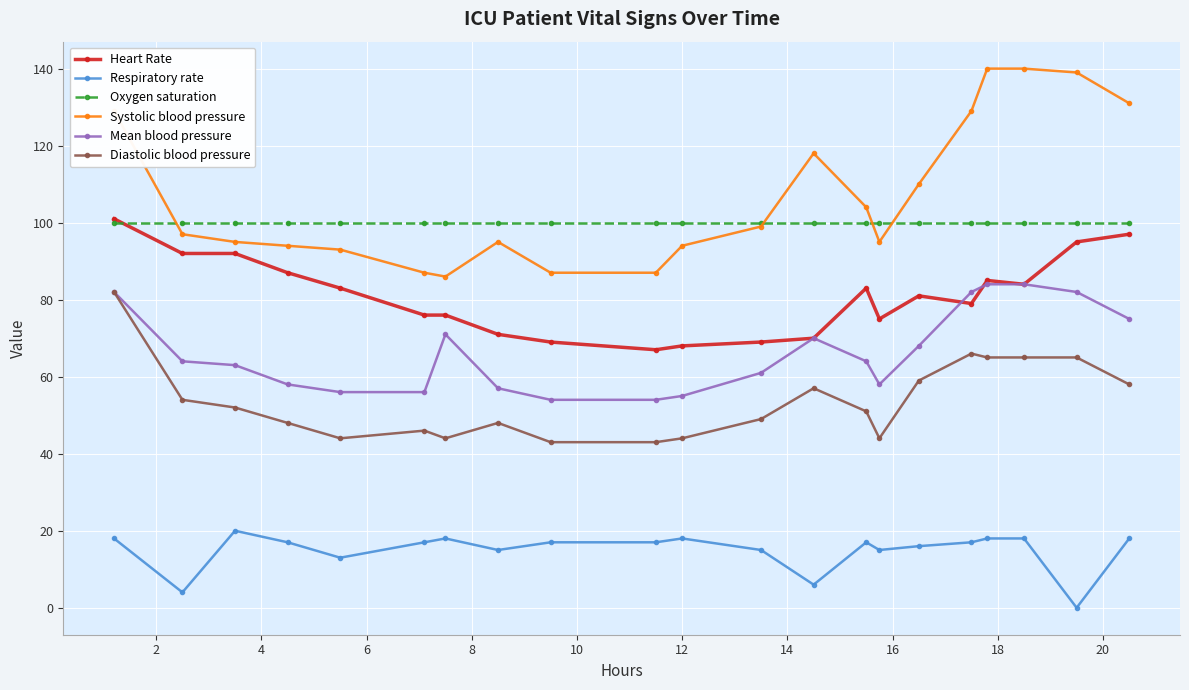

True or false: Mean blood pressure and Respiratory rate cross at least once.

False